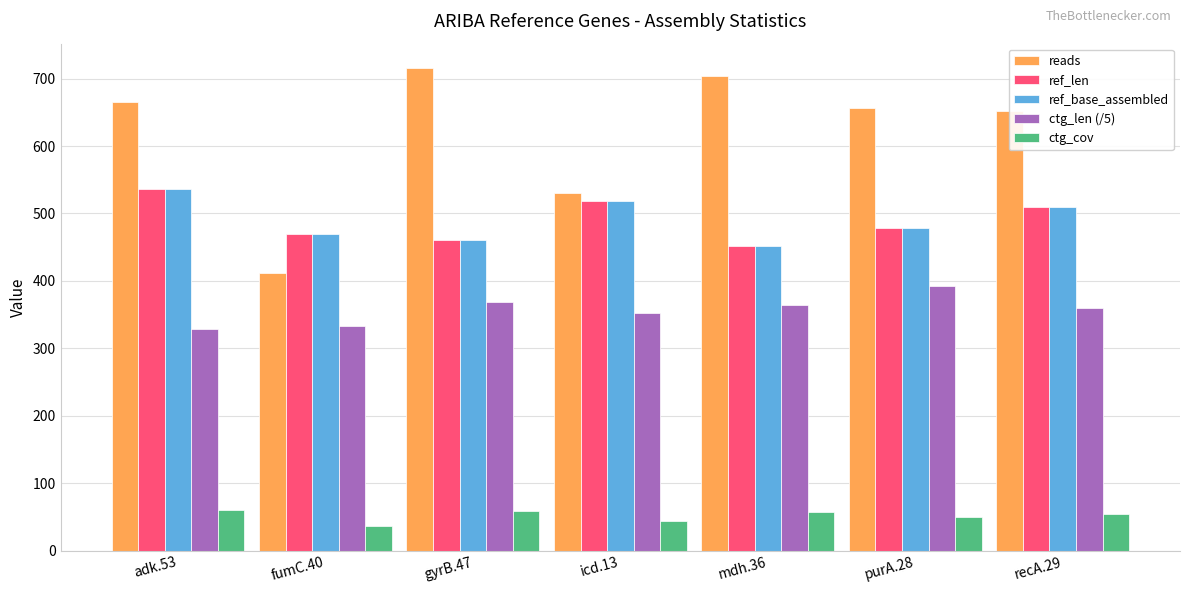

What is the difference between the maximum and minimum values in the ref_base_assembled series?

84.0